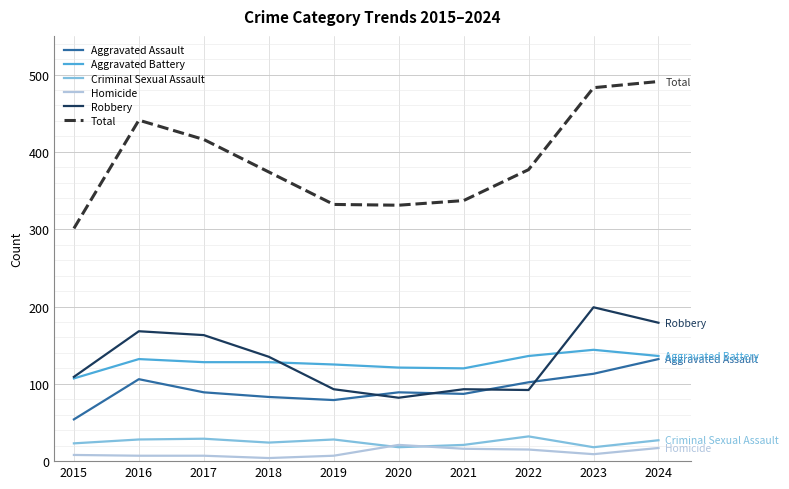

Is it true that Total equals 100 at 2018?

False